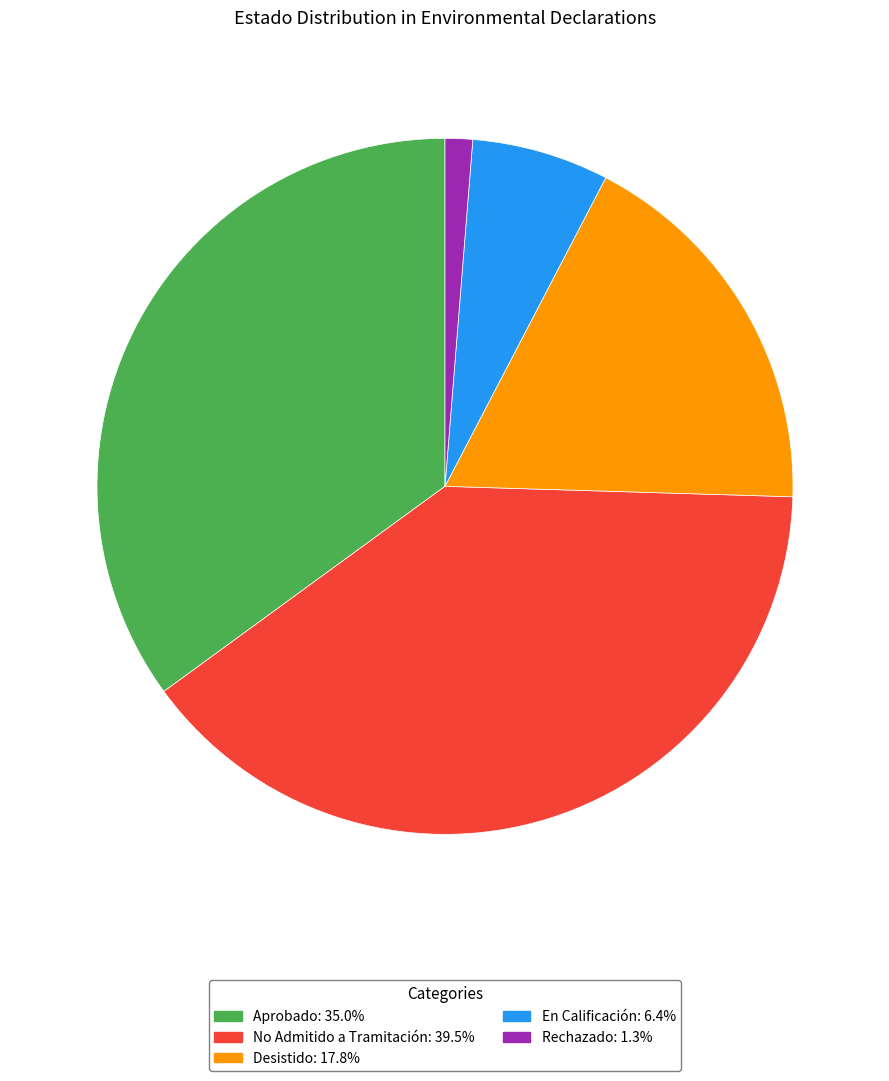

Rank the categories by value from highest to lowest.

No Admitido a Tramitación, Aprobado, Desistido, En Calificación, Rechazado